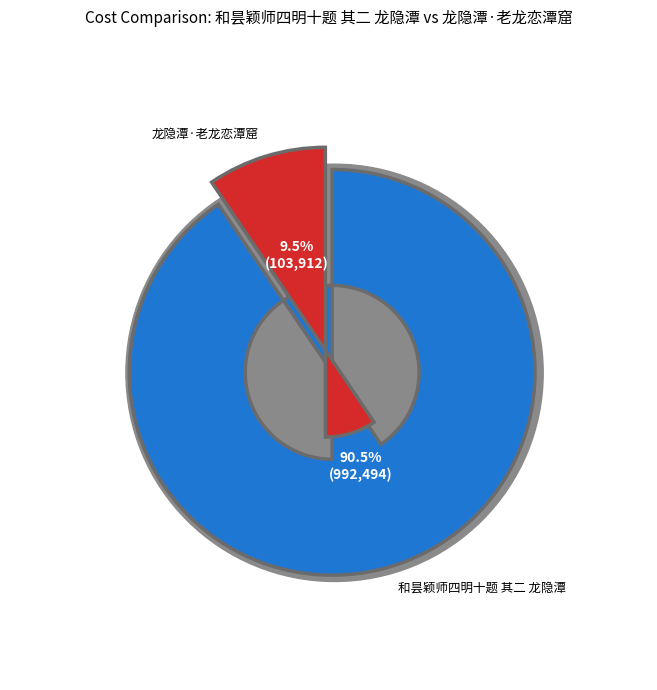

Rank the categories by value from lowest to highest.

龙隐潭·老龙恋潭窟, 和昙颖师四明十题 其二 龙隐潭